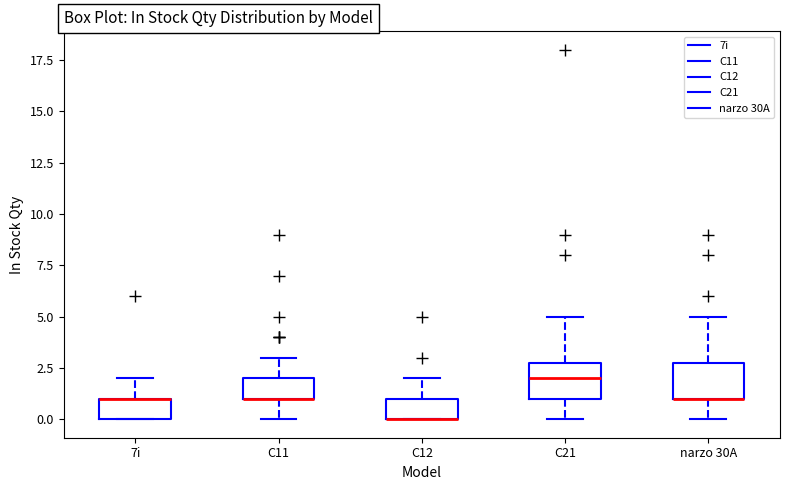

Reading left to right, transcribe this box plot: for each box, give where its median line is, the range the box spans, and where its two whiskers end, as read against the y-axis. The values are not printed on the chart, so give them approximately, as read against the axis.

7i: median 1 (drawn on the box's upper edge), box 0 to 1, whiskers 0 to 2
C11: median 1 (drawn on the box's lower edge), box 1 to 2, whiskers 0 to 3
C12: median 0 (drawn on the box's lower edge), box 0 to 1, whiskers 0 to 2
C21: median 2, box 1 to 3, whiskers 0 to 5
narzo 30A: median 1 (drawn on the box's lower edge), box 1 to 3, whiskers 0 to 5